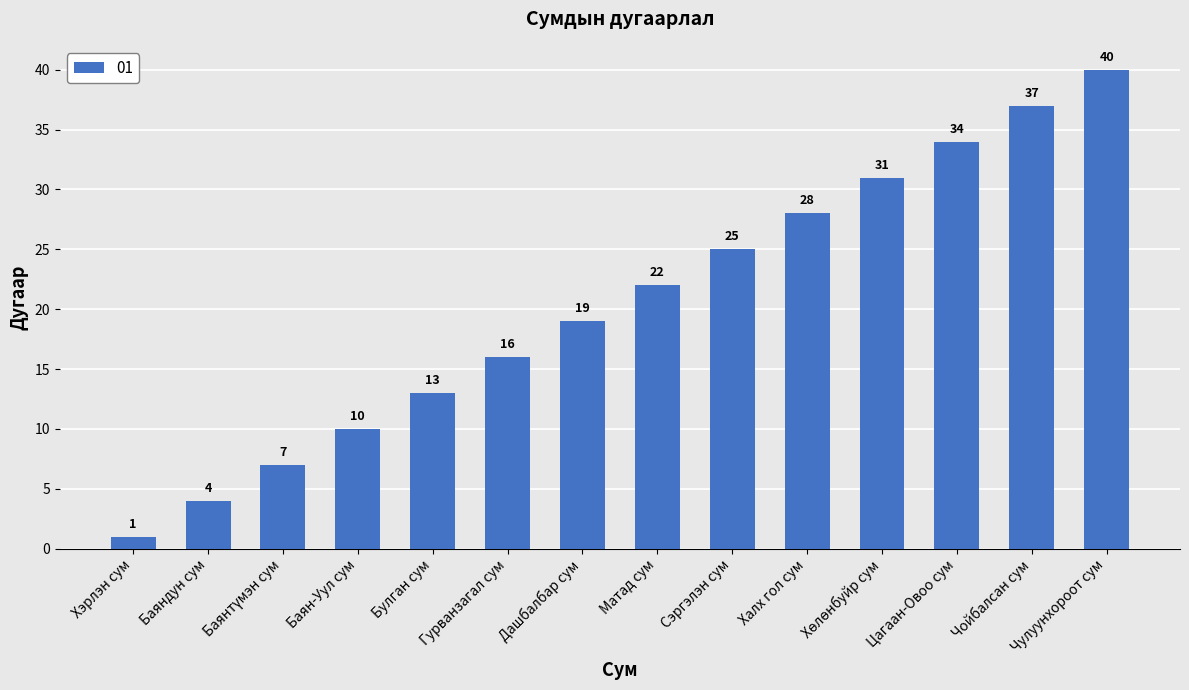

What is the label of the 3rd bar from the right?

Цагаан-Овоо сум